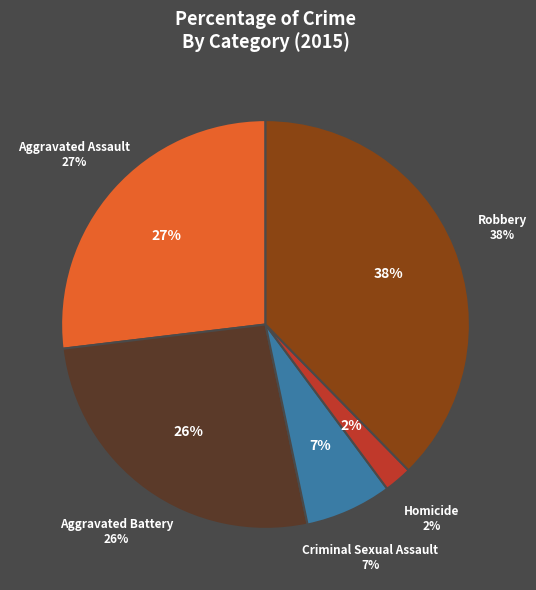

Which category has the smallest portion of the pie?

Homicide